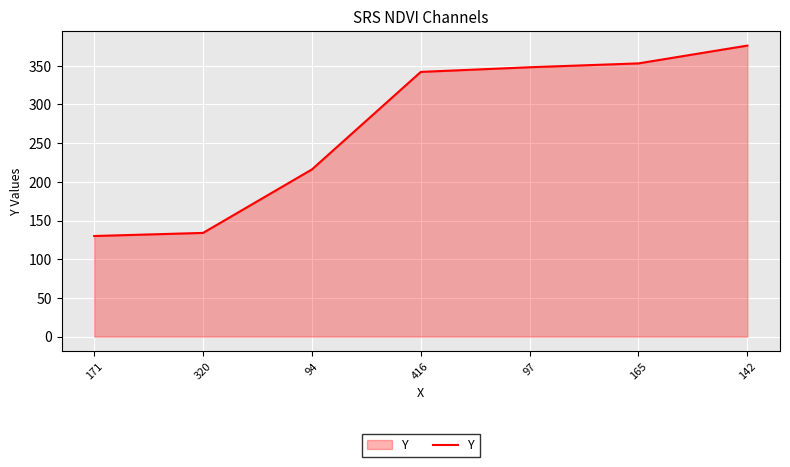

List the labels in order of value, largest first.

142, 165, 97, 416, 94, 320, 171